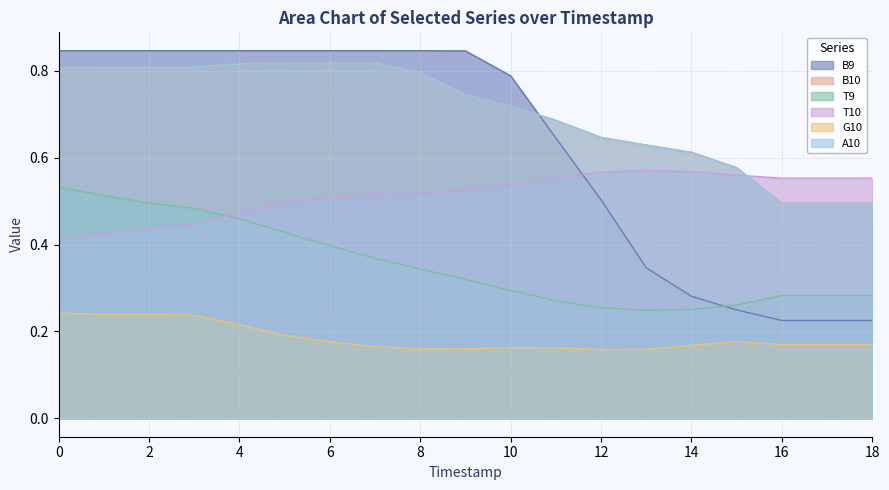

True or false: A10 and G10 intersect in this chart.

False